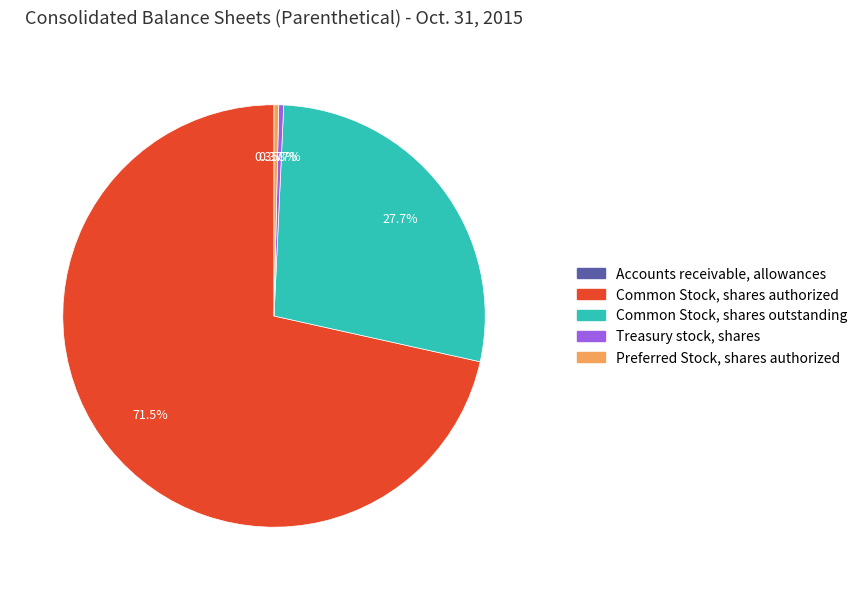

Which category accounts for the majority?

Common Stock, shares authorized